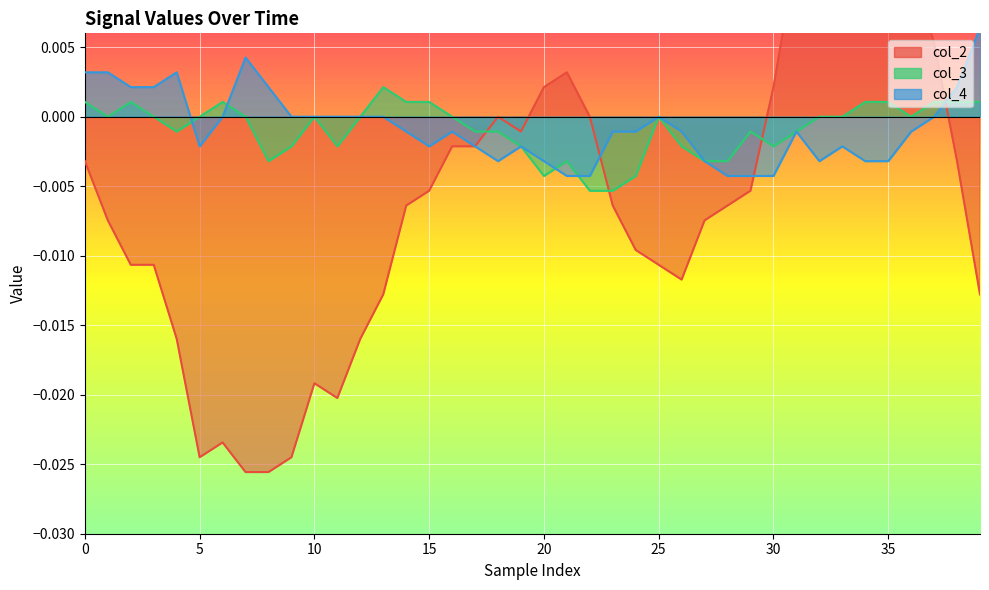

How many values in col_3 are below zero?

18